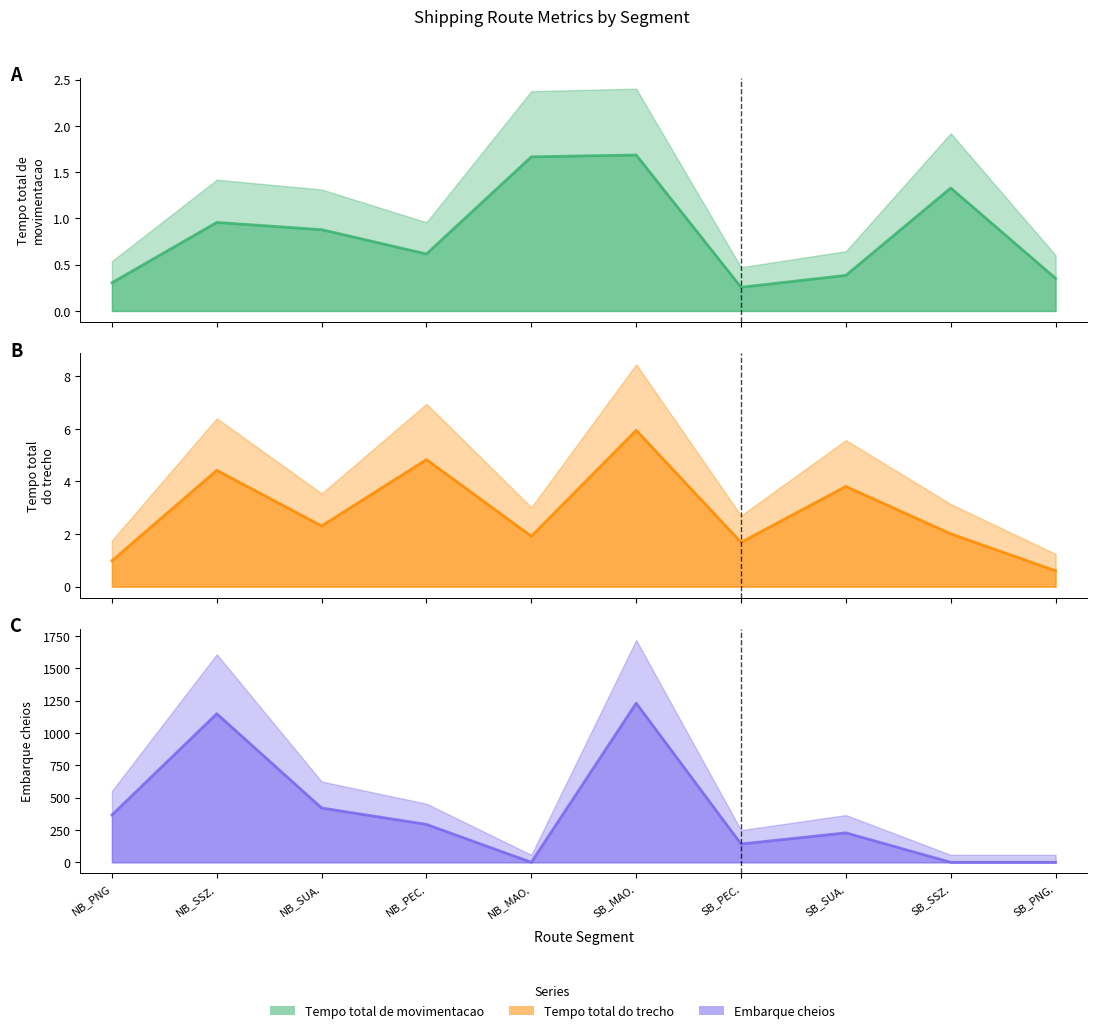

What is the difference between the highest and lowest values at SB_PEC.?

141.2